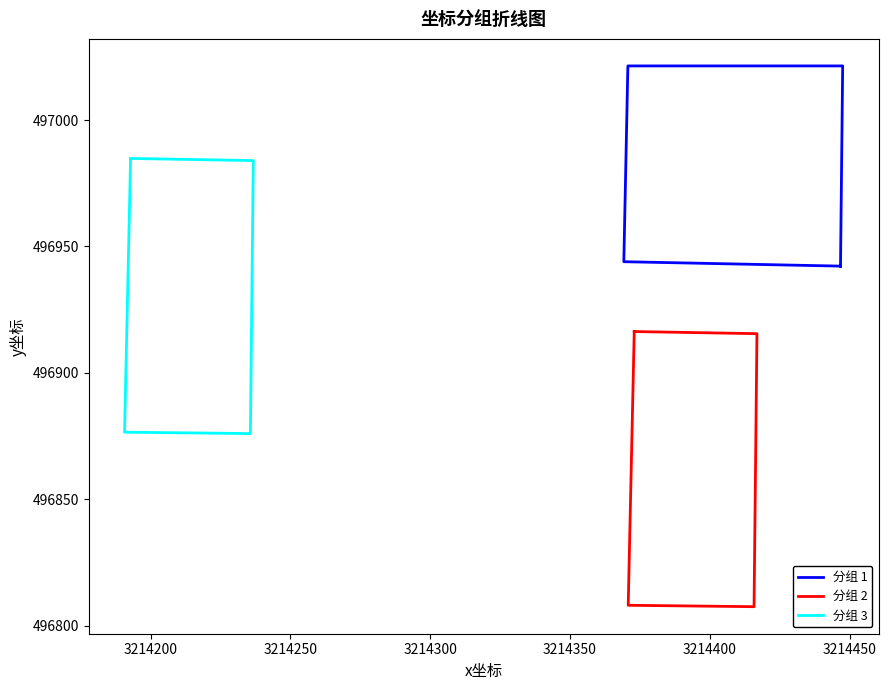

Which series has the largest total across all categories?

分组 1